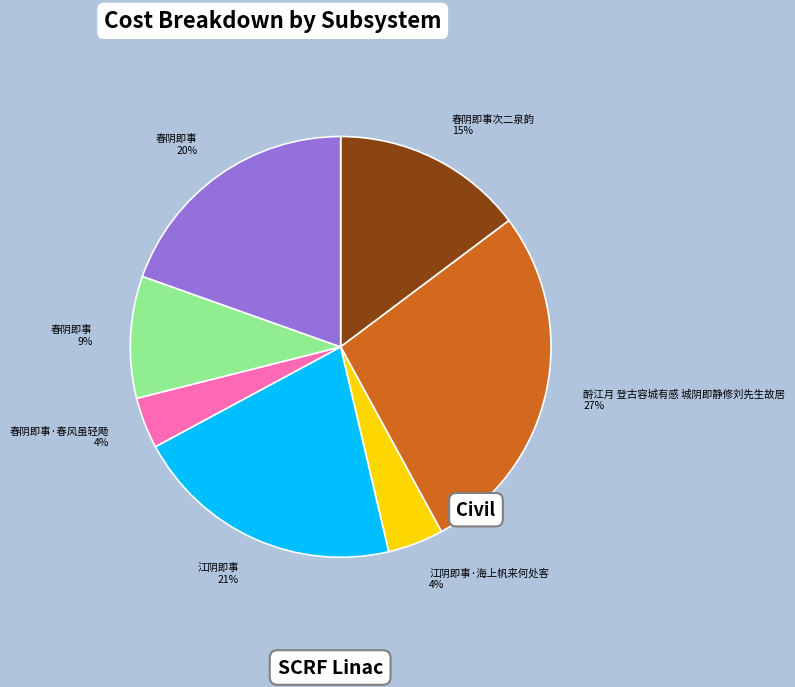

Count the number of slices in the pie.

7